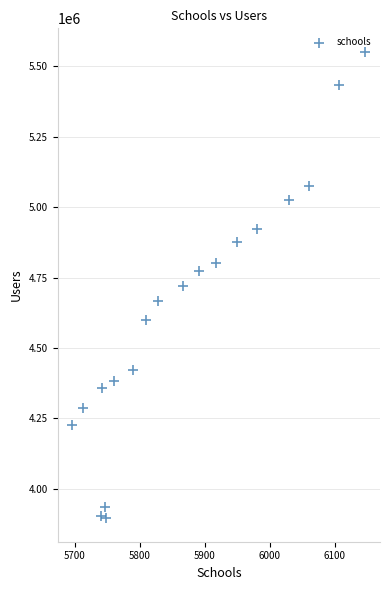

What is the range of X values (max minus min)?

451